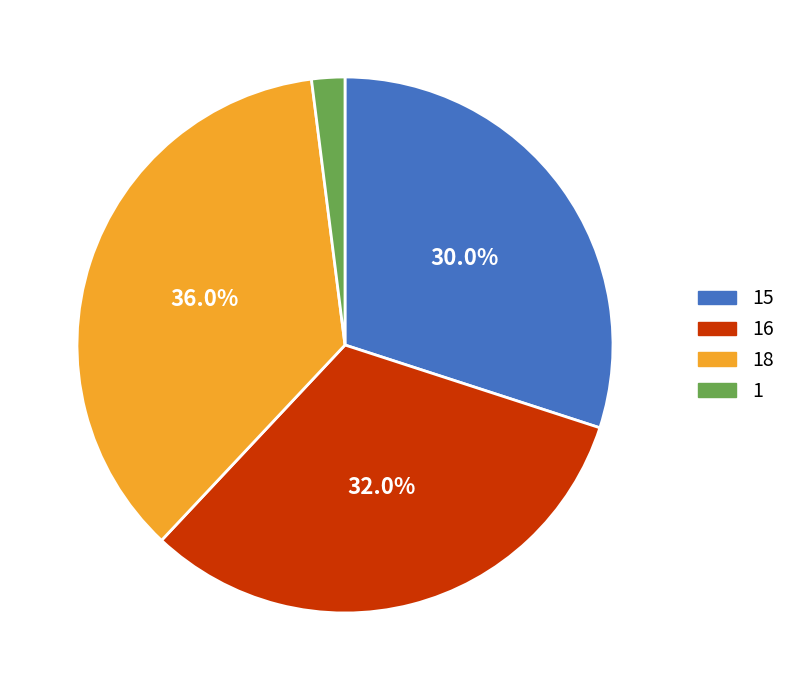

Which slice is the largest?

18